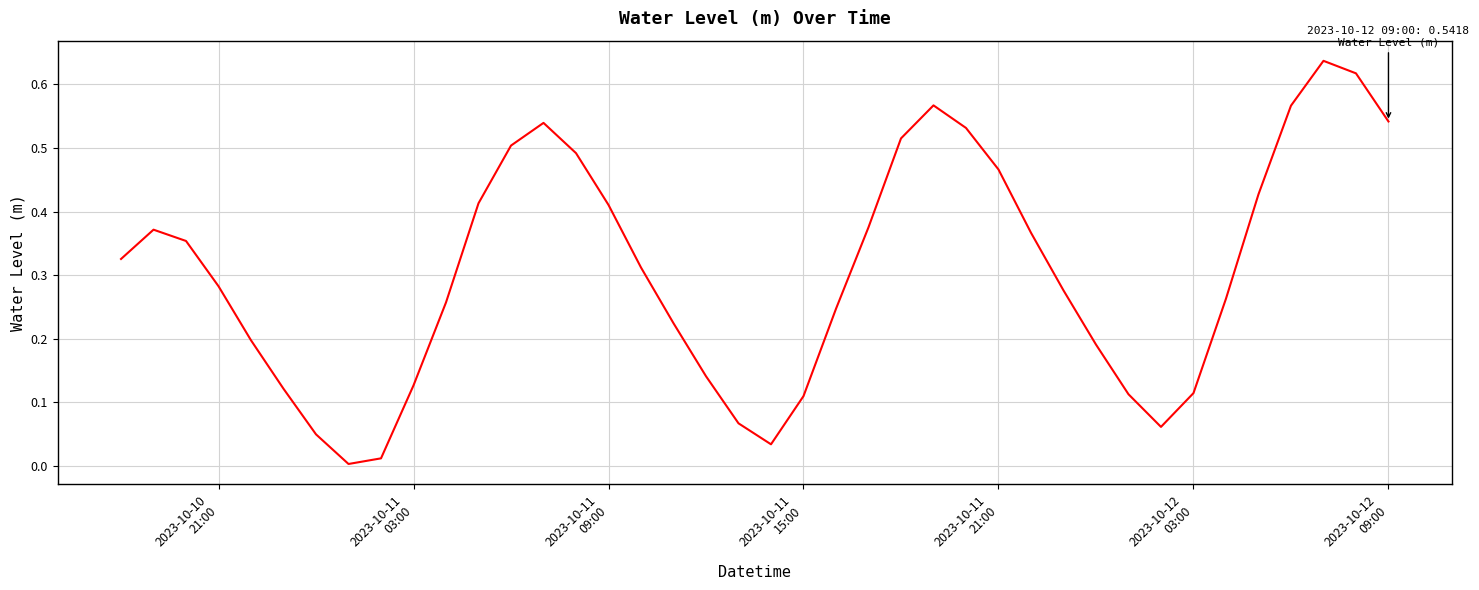

What is the difference between the second highest and minimum values?

0.6